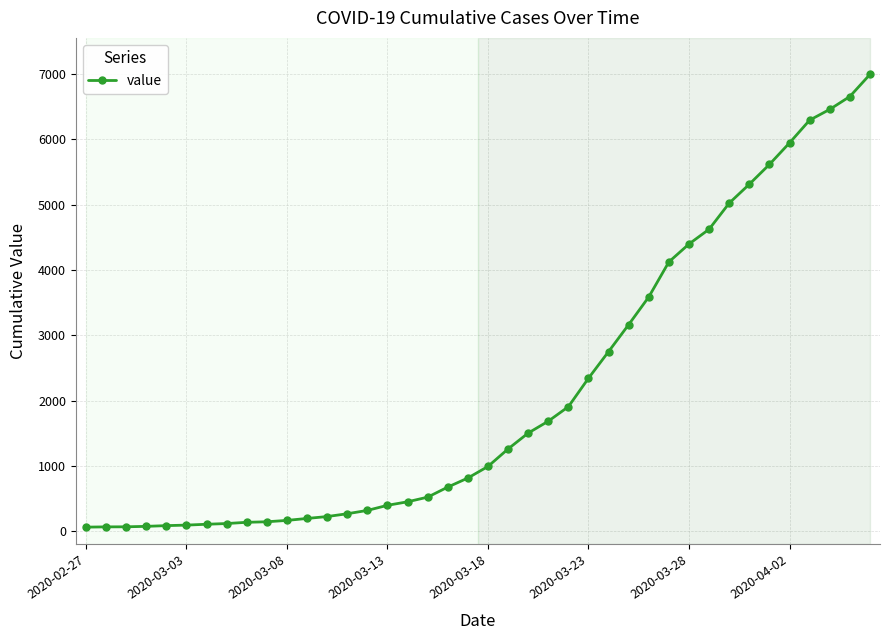

What is the difference between the maximum and second lowest values?

6927